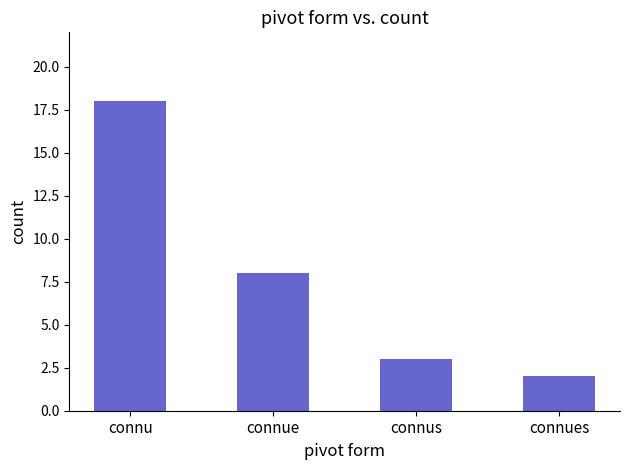

What is the label of the 2nd bar from the right?

connus